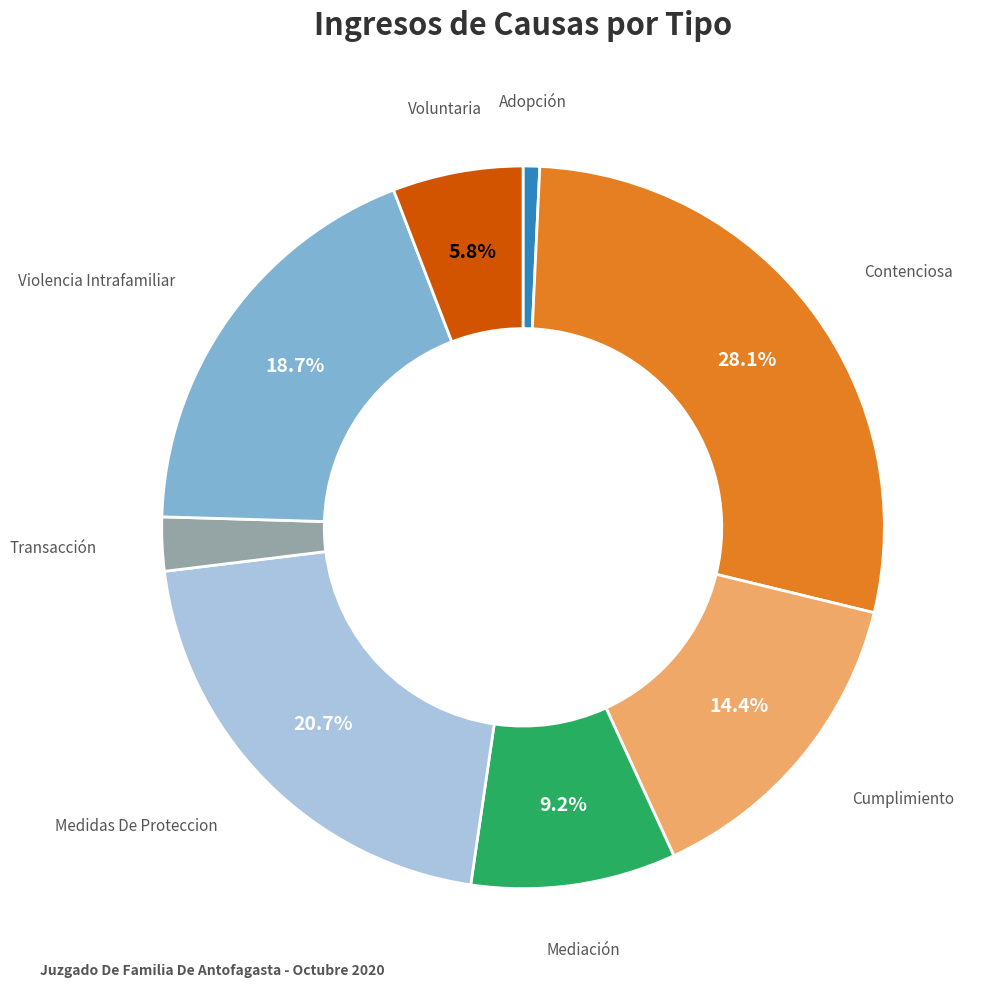

Is there any slice that represents more than half of the pie?

No